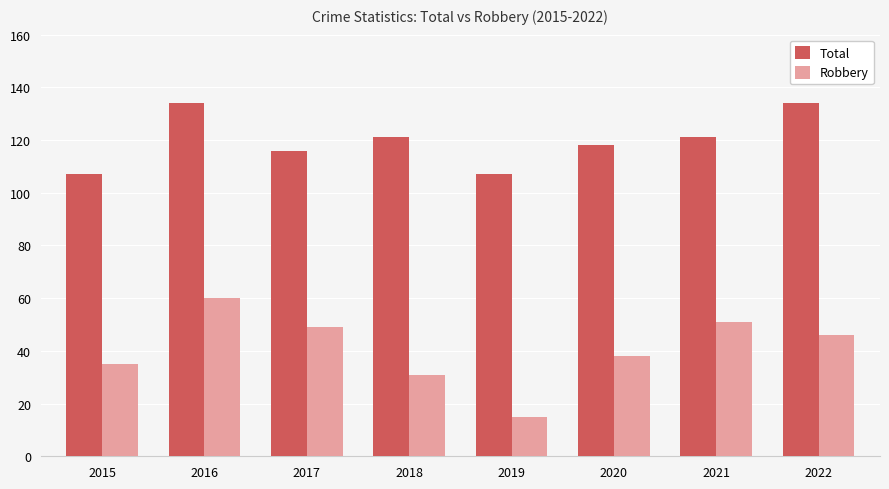

At which category is the sum across all series the highest?

2016